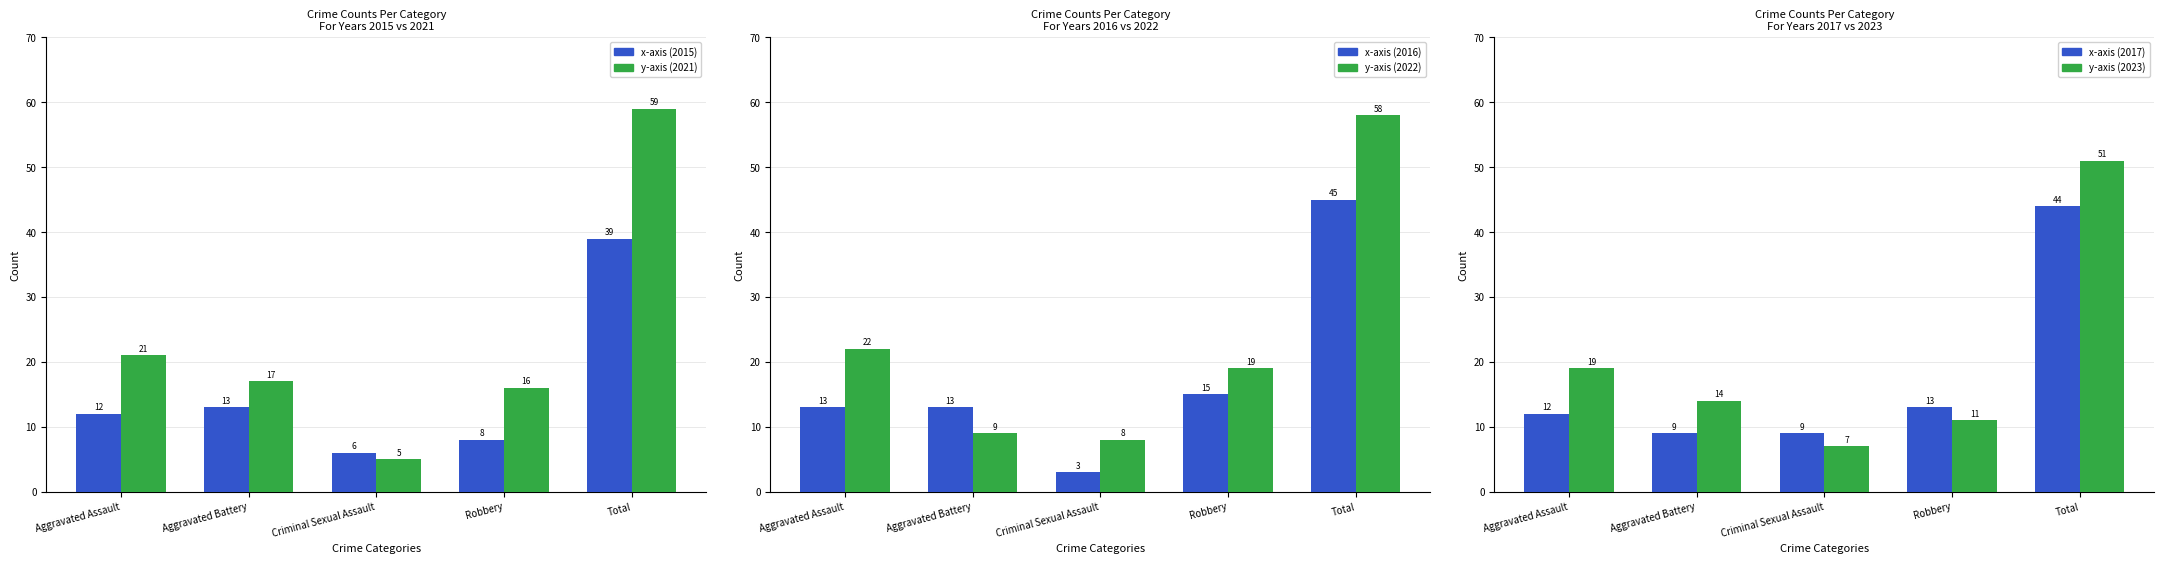

List the series in order of their peak value, highest first.

y-axis, x-axis